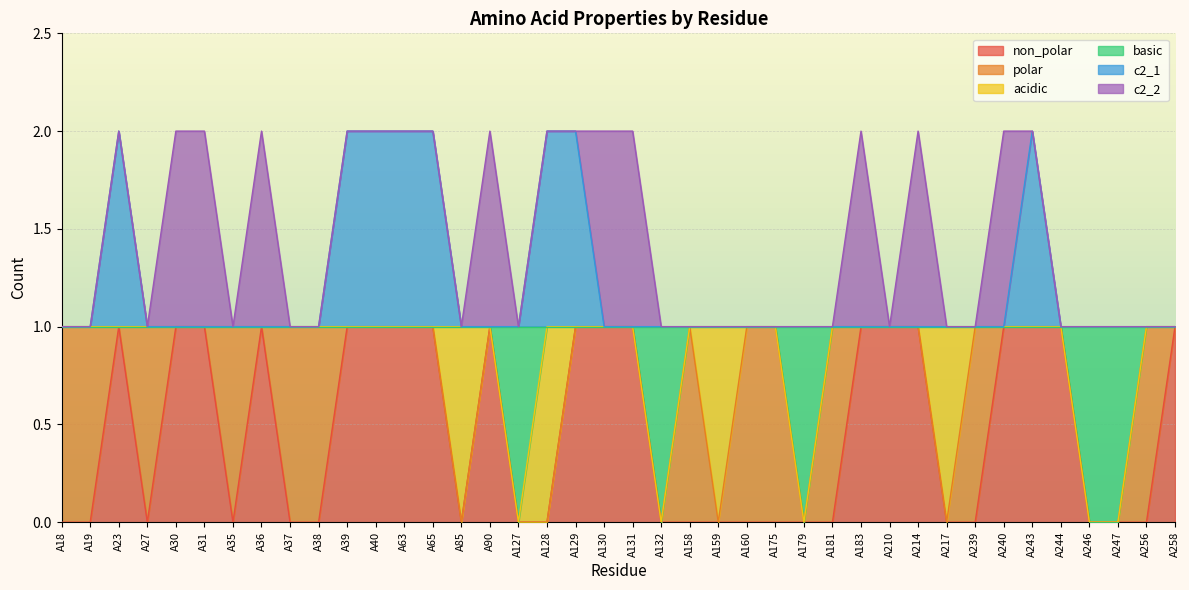

What is the difference between the maximum and minimum values in the c2_1 series?

1